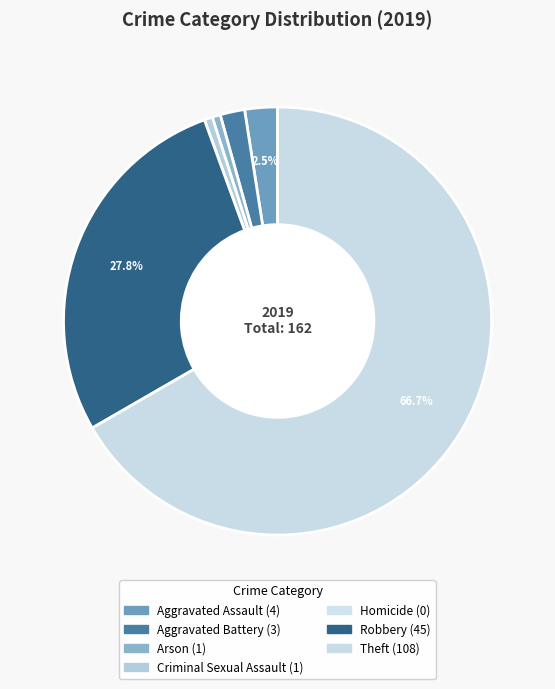

How many segments does this pie chart have?

7